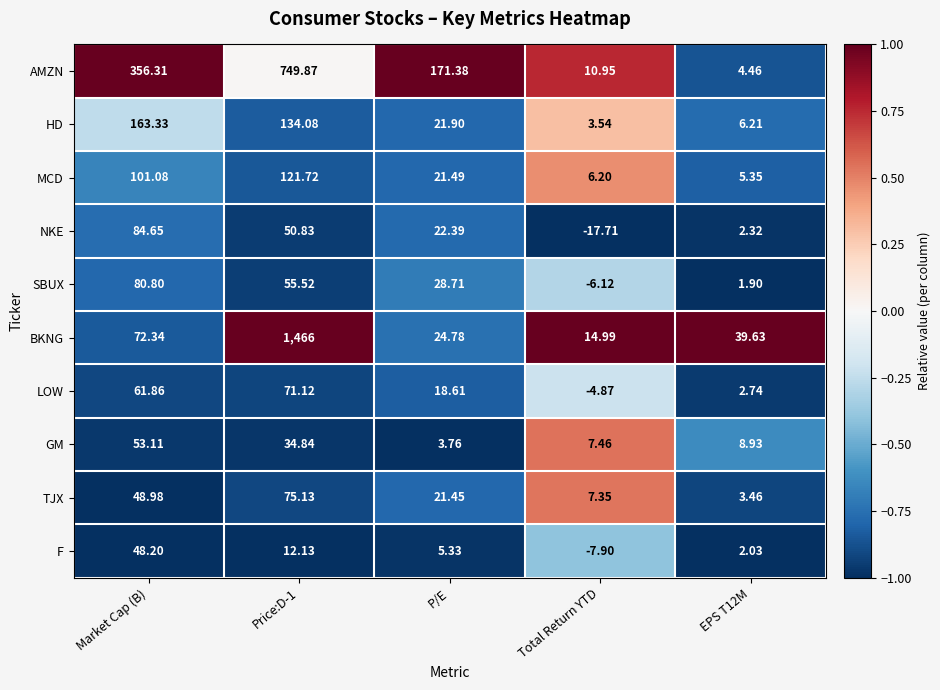

What is the difference between the highest and lowest values at Market Cap (B)?

308.1